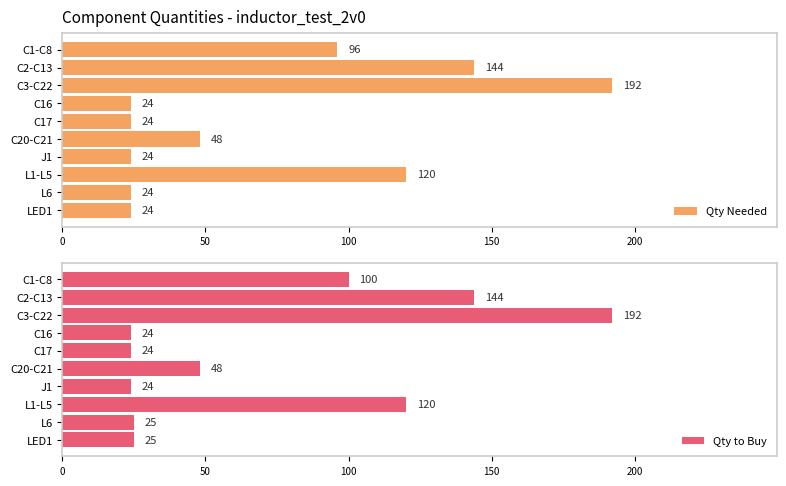

The value of Qty Needed at C3-C22 is 312. True or false?

False